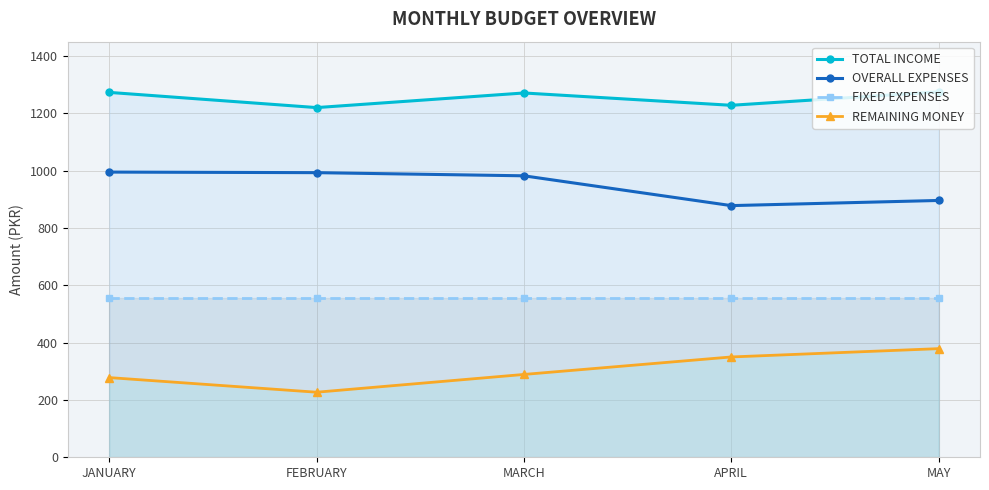

At which label is REMAINING MONEY closest to 303?

MARCH